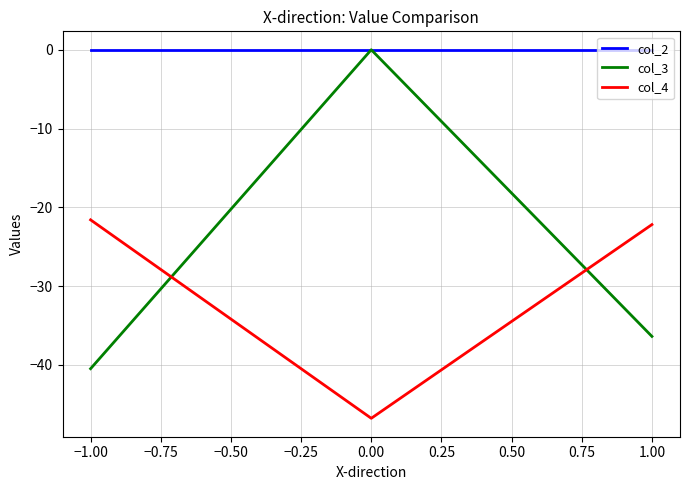

How many lines are shown in the chart?

3